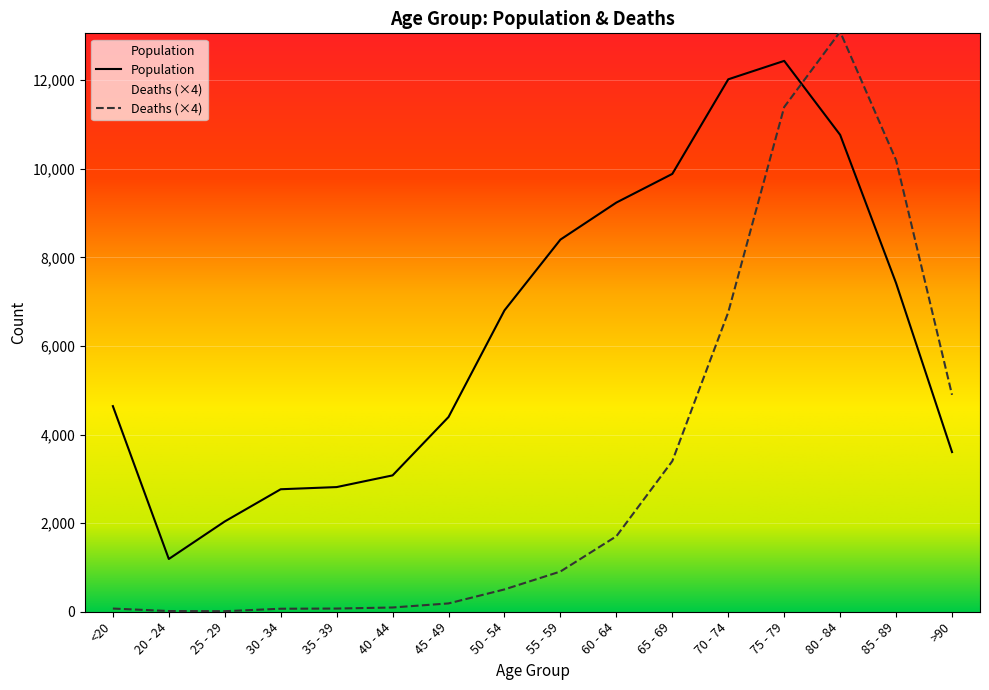

Reading left to right, transcribe all the data shown in this chart.

Population: 4641	1191	2038	2765	2814	3078	4396	6803	8400	9236	9883	12018	12434	10764	7417	3604
Deaths: 72	16	12	68	72	96	188	504	908	1704	3400	6760	11392	13092	10192	4896